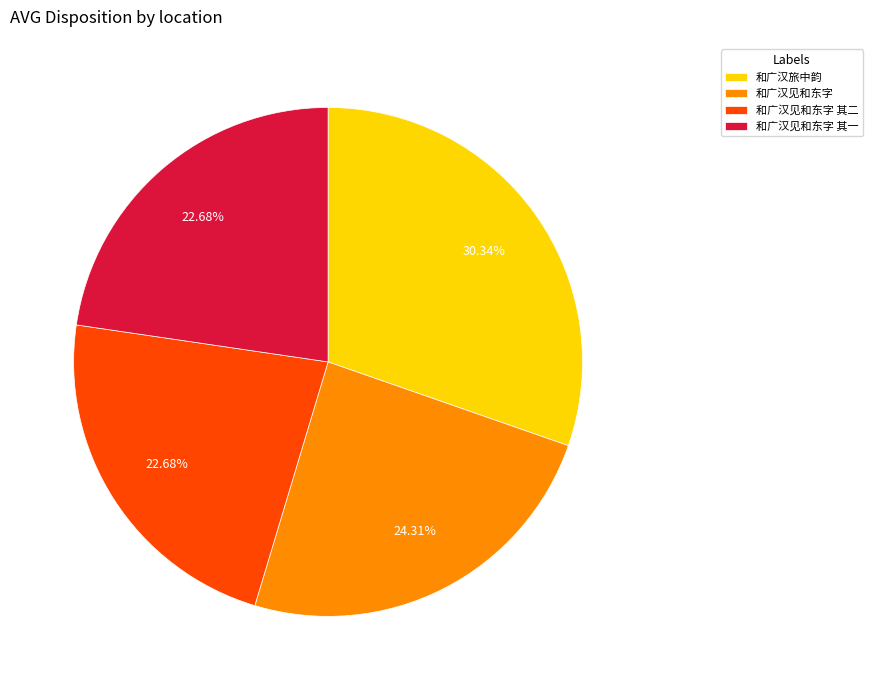

To the nearest percent, what percentage of the pie is 和广汉旅中韵?

30%